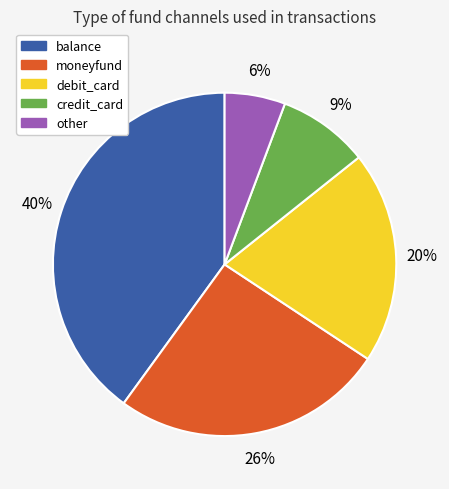

To the nearest percent, what percentage of the pie is credit_card?

9%